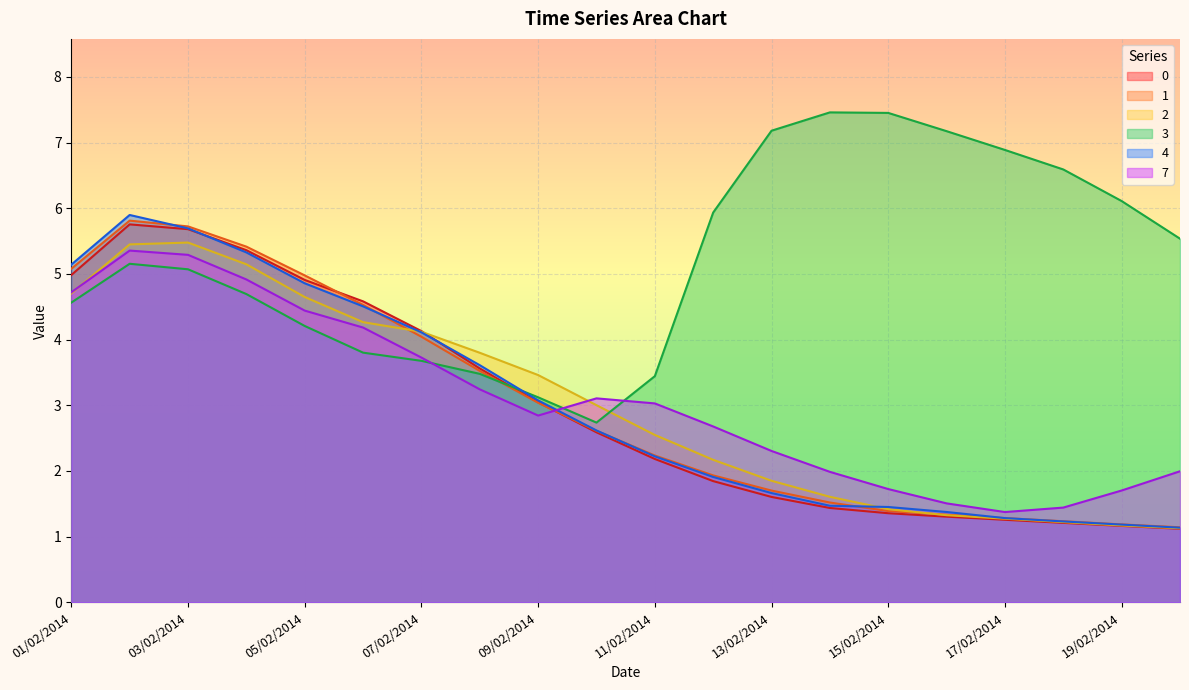

Reading left to right, transcribe all the data shown in this chart.

0: 01/02/2014=5.0	02/02/2014=5.8	03/02/2014=5.7	04/02/2014=5.4	05/02/2014=4.9	06/02/2014=4.6	07/02/2014=4.1	08/02/2014=3.6	09/02/2014=3.0	10/02/2014=2.6	11/02/2014=2.2	12/02/2014=1.8	13/02/2014=1.6	14/02/2014=1.4	15/02/2014=1.4	16/02/2014=1.3	17/02/2014=1.3	18/02/2014=1.2	19/02/2014=1.2	20/02/2014=1.1
1: 01/02/2014=5.1	02/02/2014=5.8	03/02/2014=5.7	04/02/2014=5.4	05/02/2014=5.0	06/02/2014=4.5	07/02/2014=4.0	08/02/2014=3.5	09/02/2014=3.0	10/02/2014=2.6	11/02/2014=2.2	12/02/2014=1.9	13/02/2014=1.7	14/02/2014=1.5	15/02/2014=1.4	16/02/2014=1.3	17/02/2014=1.3	18/02/2014=1.2	19/02/2014=1.2	20/02/2014=1.1
2: 01/02/2014=4.7	02/02/2014=5.5	03/02/2014=5.5	04/02/2014=5.1	05/02/2014=4.6	06/02/2014=4.3	07/02/2014=4.1	08/02/2014=3.8	09/02/2014=3.5	10/02/2014=3.0	11/02/2014=2.5	12/02/2014=2.2	13/02/2014=1.9	14/02/2014=1.6	15/02/2014=1.4	16/02/2014=1.3	17/02/2014=1.3	18/02/2014=1.2	19/02/2014=1.2	20/02/2014=1.1
3: 01/02/2014=4.6	02/02/2014=5.2	03/02/2014=5.1	04/02/2014=4.7	05/02/2014=4.2	06/02/2014=3.8	07/02/2014=3.7	08/02/2014=3.5	09/02/2014=3.1	10/02/2014=2.7	11/02/2014=3.4	12/02/2014=5.9	13/02/2014=7.2	14/02/2014=7.5	15/02/2014=7.5	16/02/2014=7.2	17/02/2014=6.9	18/02/2014=6.6	19/02/2014=6.1	20/02/2014=5.5
4: 01/02/2014=5.1	02/02/2014=5.9	03/02/2014=5.7	04/02/2014=5.3	05/02/2014=4.9	06/02/2014=4.5	07/02/2014=4.1	08/02/2014=3.6	09/02/2014=3.1	10/02/2014=2.6	11/02/2014=2.2	12/02/2014=1.9	13/02/2014=1.7	14/02/2014=1.5	15/02/2014=1.5	16/02/2014=1.4	17/02/2014=1.3	18/02/2014=1.2	19/02/2014=1.2	20/02/2014=1.1
7: 01/02/2014=4.7	02/02/2014=5.4	03/02/2014=5.3	04/02/2014=4.9	05/02/2014=4.4	06/02/2014=4.2	07/02/2014=3.7	08/02/2014=3.2	09/02/2014=2.8	10/02/2014=3.1	11/02/2014=3.0	12/02/2014=2.7	13/02/2014=2.3	14/02/2014=2.0	15/02/2014=1.7	16/02/2014=1.5	17/02/2014=1.4	18/02/2014=1.4	19/02/2014=1.7	20/02/2014=2.0